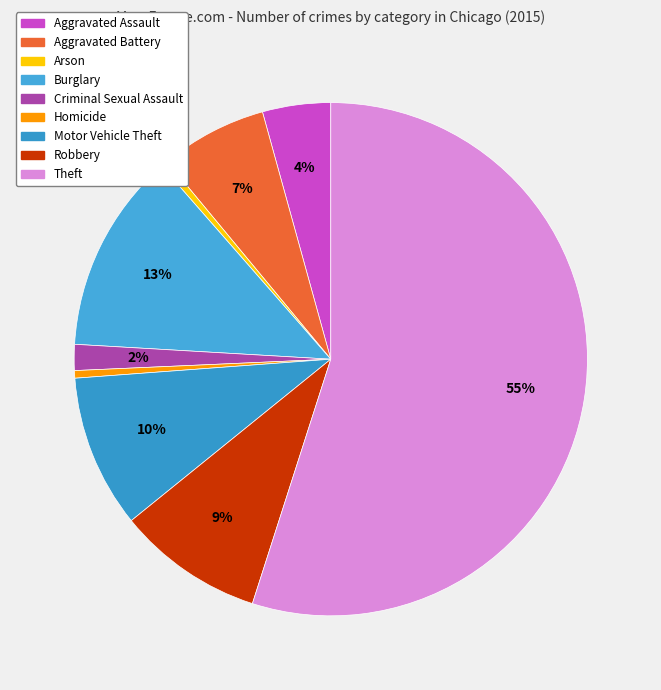

To the nearest percent, what is the difference between the Motor Vehicle Theft and Arson slice percentages?

9%